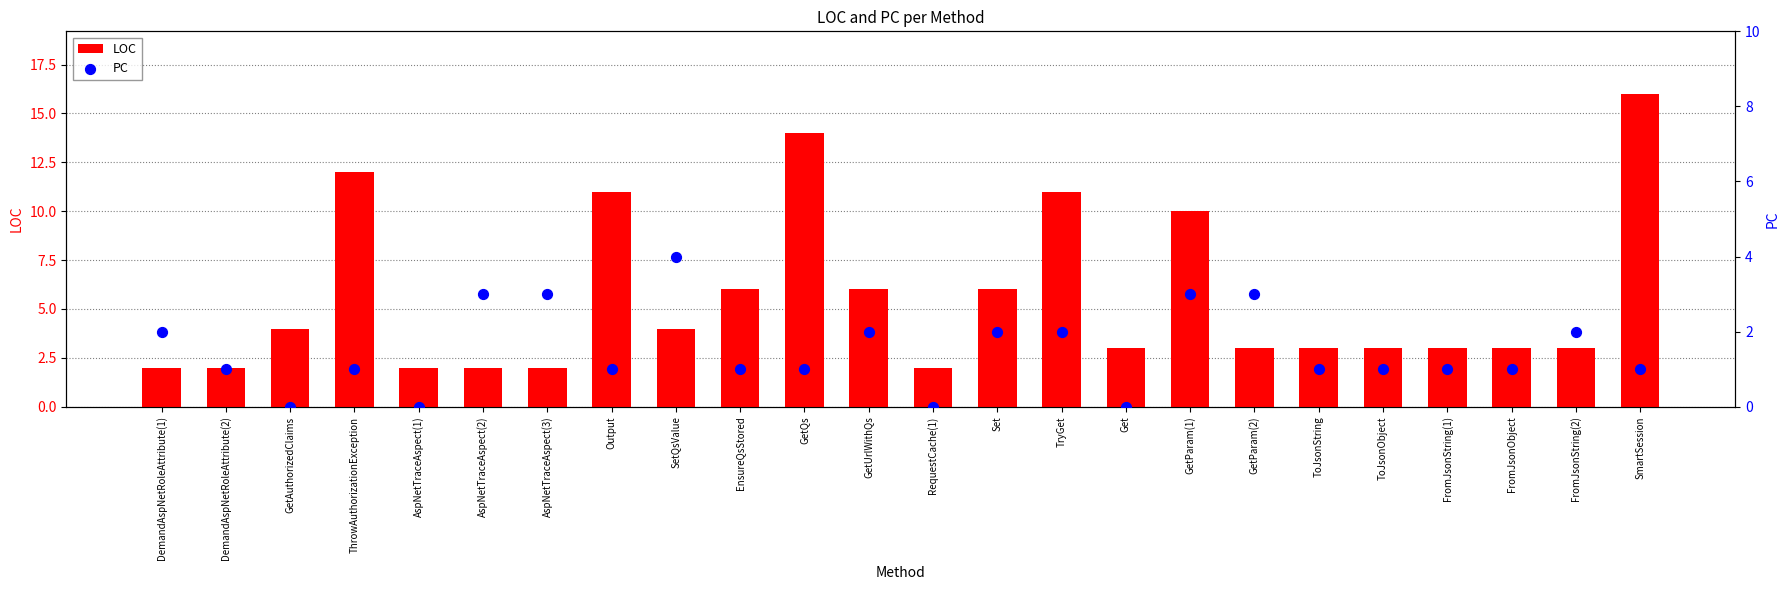

Which series contains the lowest Y value?

PC